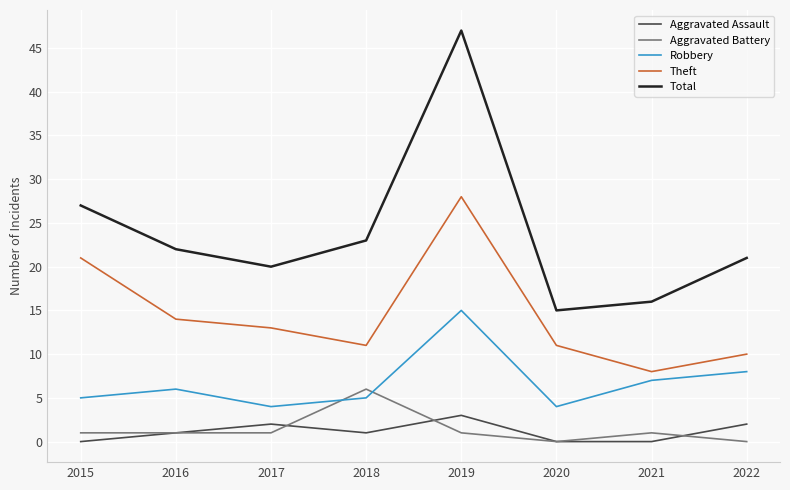

Is the value of Aggravated Assault at 2016 greater than the value of Theft at 2016?

No